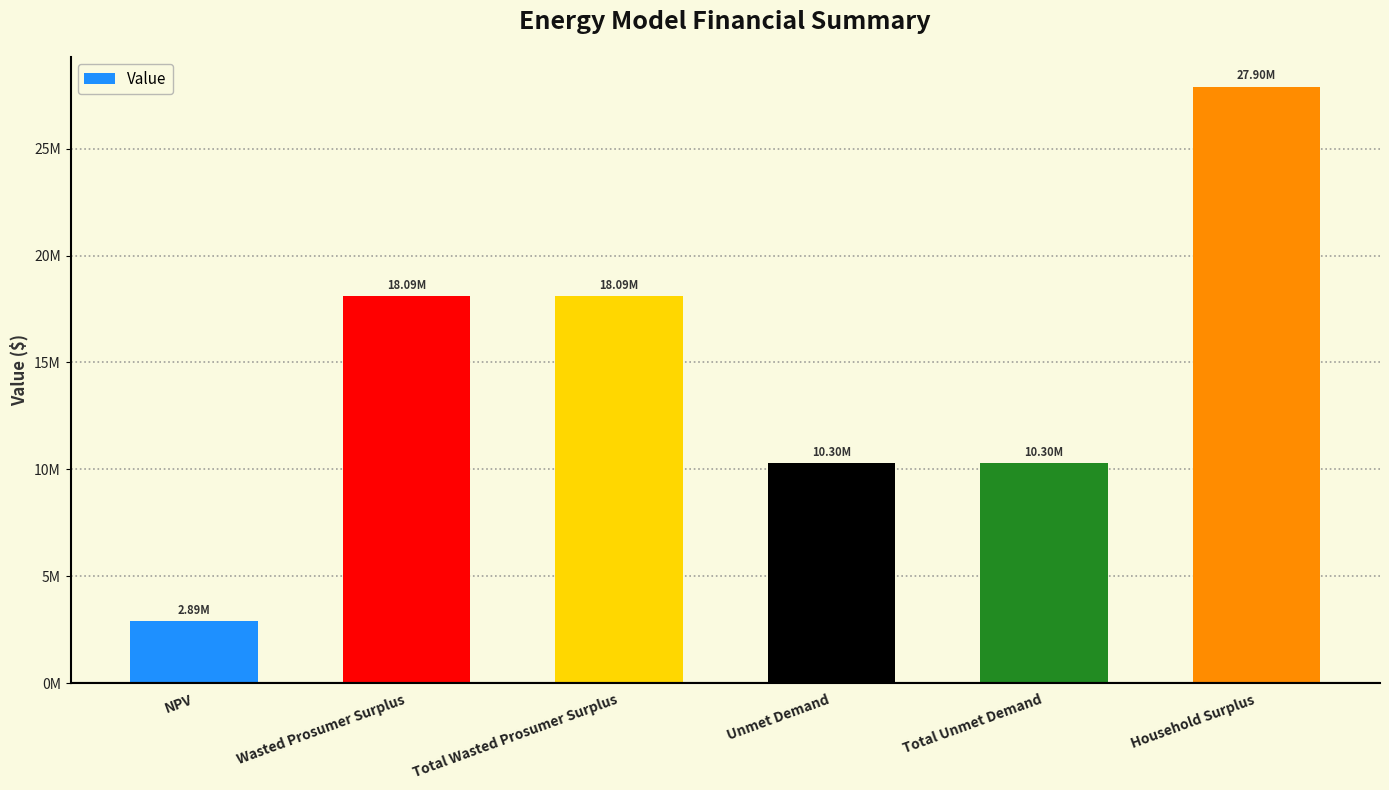

List the labels in order of value, largest first.

Household Surplus, Wasted Prosumer Surplus, Total Wasted Prosumer Surplus, Unmet Demand, Total Unmet Demand, NPV